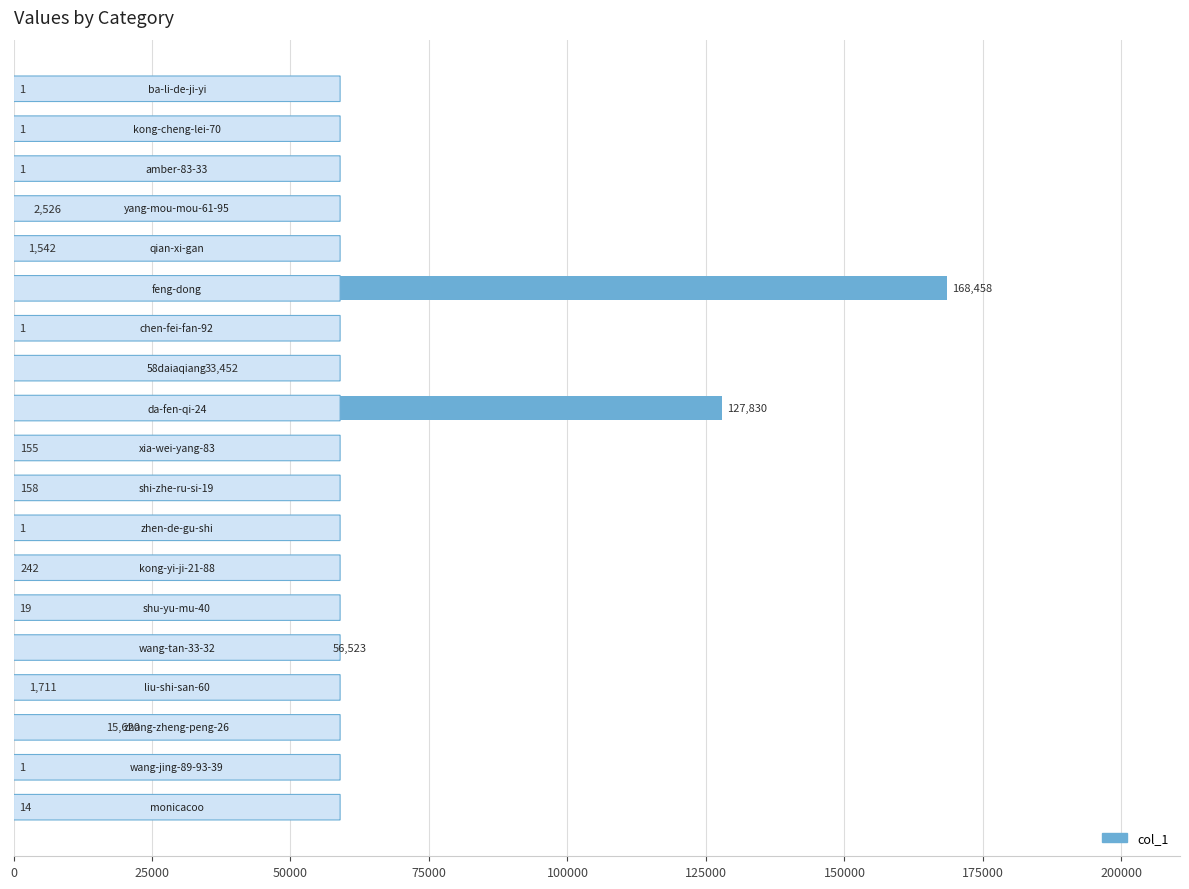

What is the maximum value shown in the chart?

168458